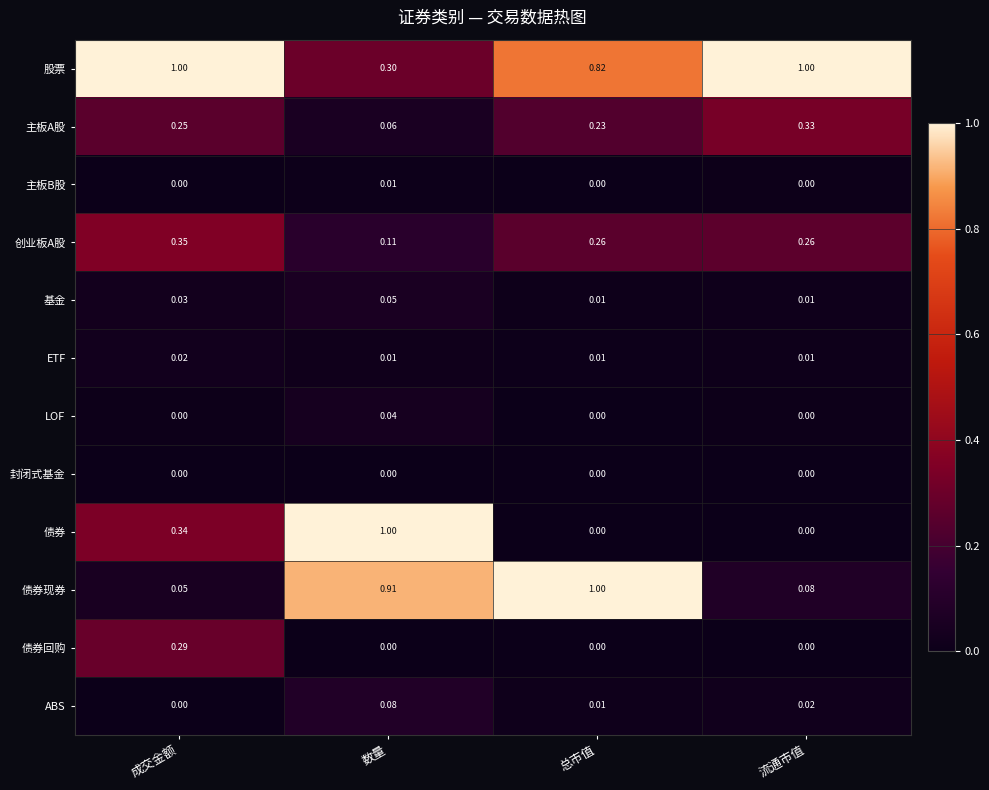

Which category has the lowest value in the 股票 series?

数量